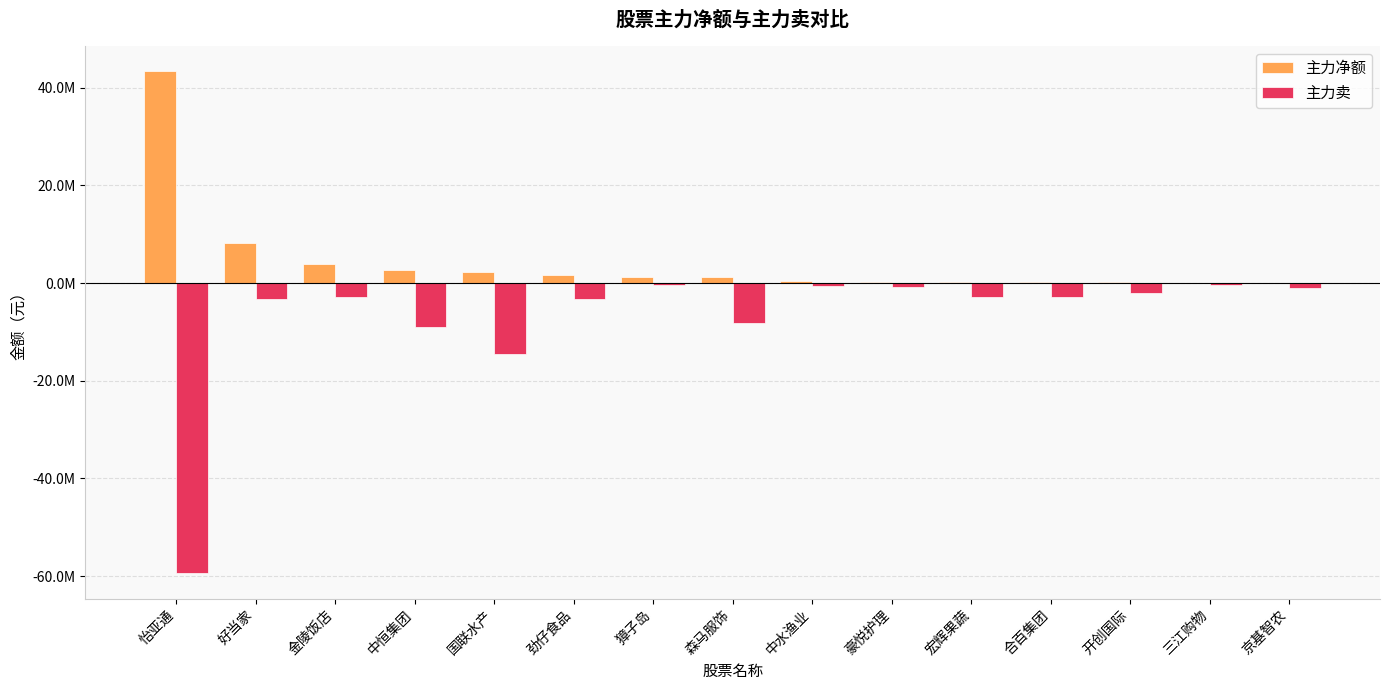

Are the bars horizontal?

No